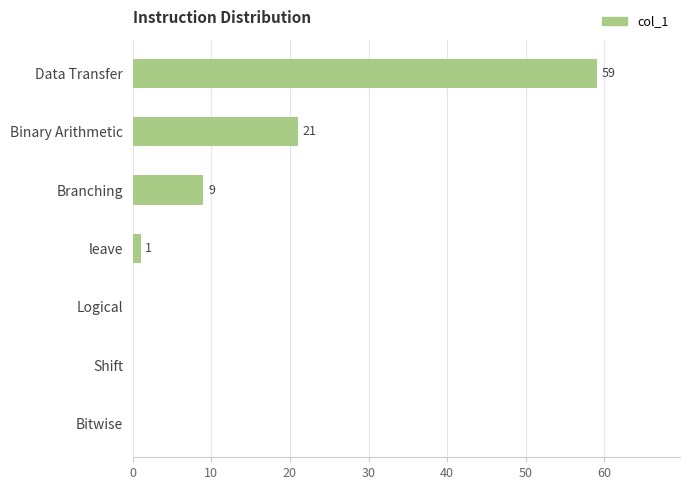

What is the average value?

13